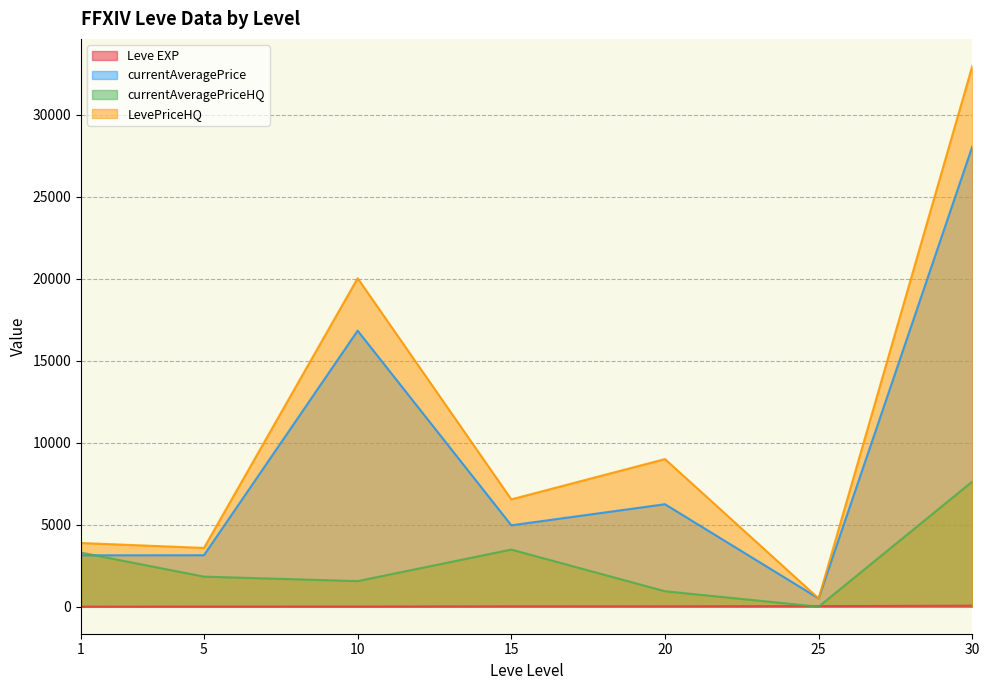

Where do LevePriceHQ and currentAveragePrice first cross each other?

20 and 25